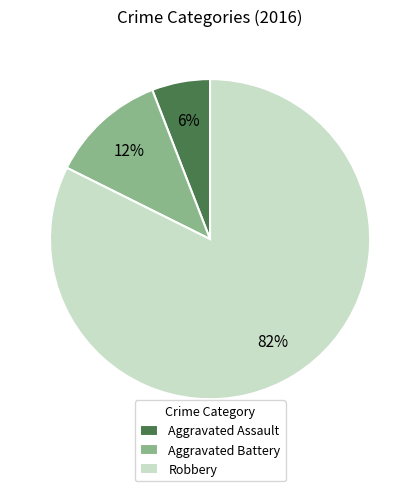

Which slice is the largest?

Robbery